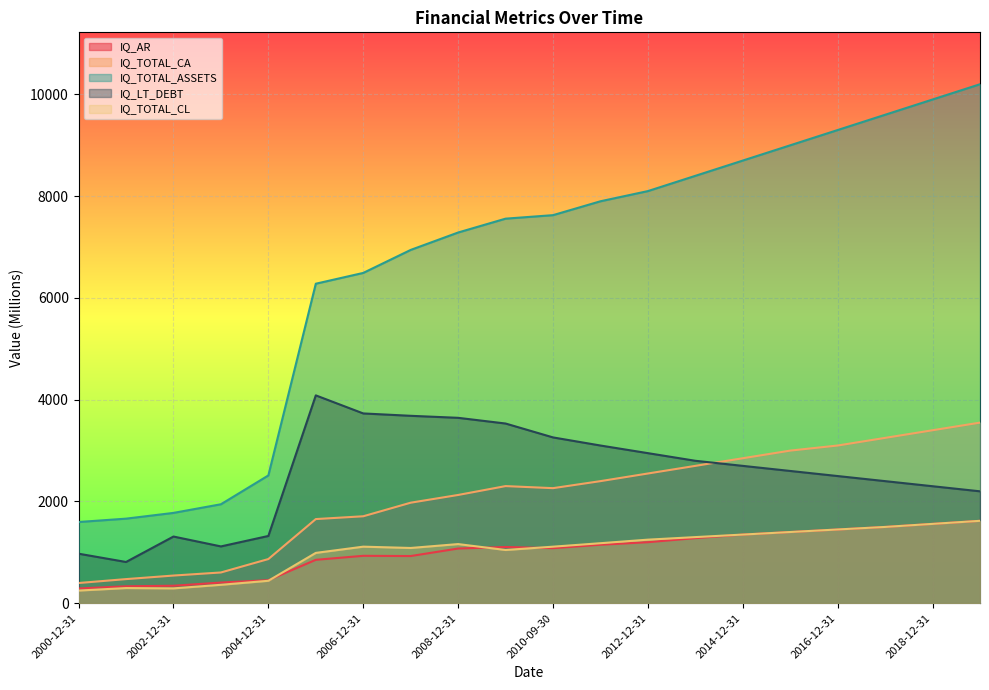

Where is the first local maximum for IQ_AR?

2006-12-31